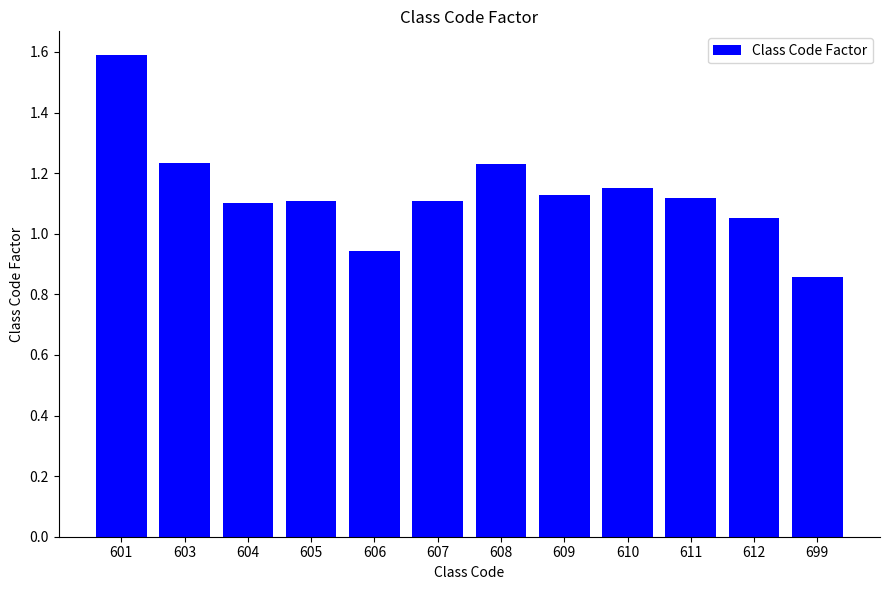

At which label does the data first exceed 1?

601